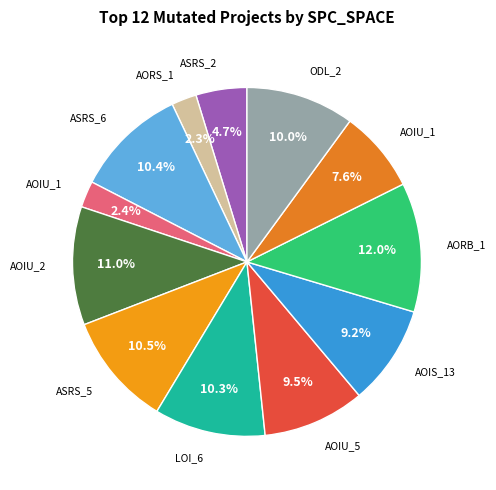

How many segments does this pie chart have?

12